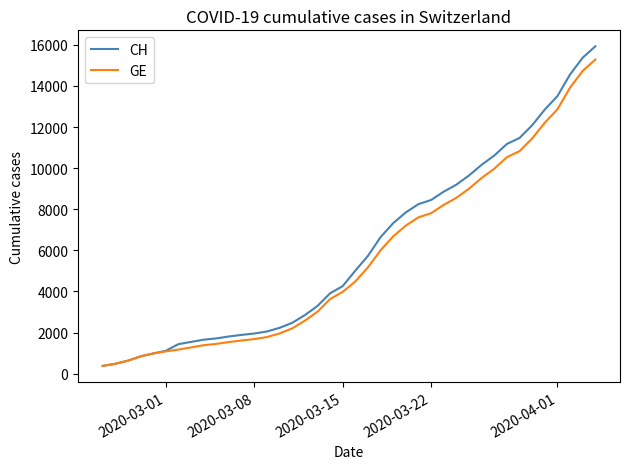

What is the average value of the CH series?

6053